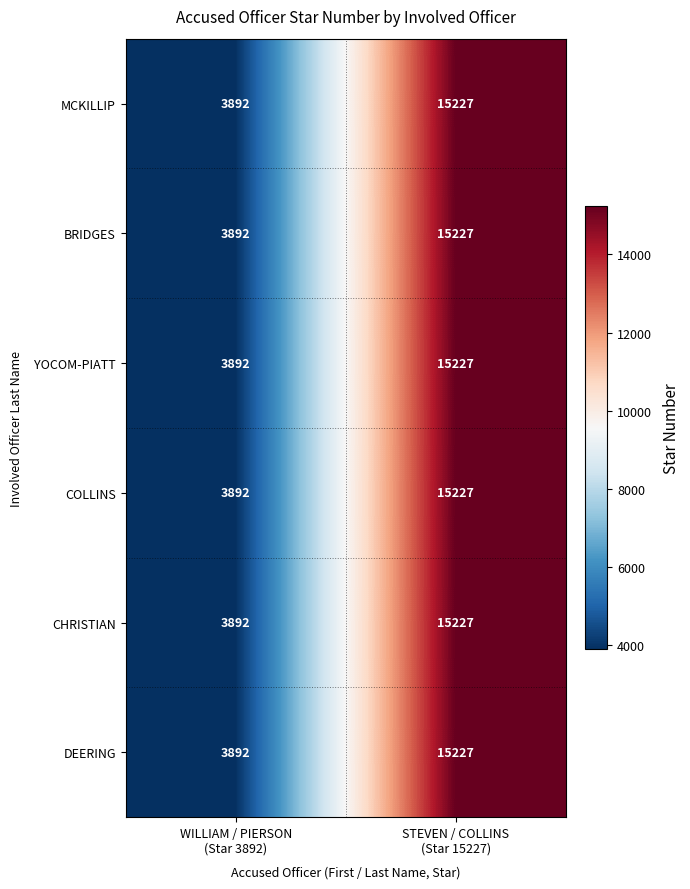

What is the average value of the COLLINS series?

9560